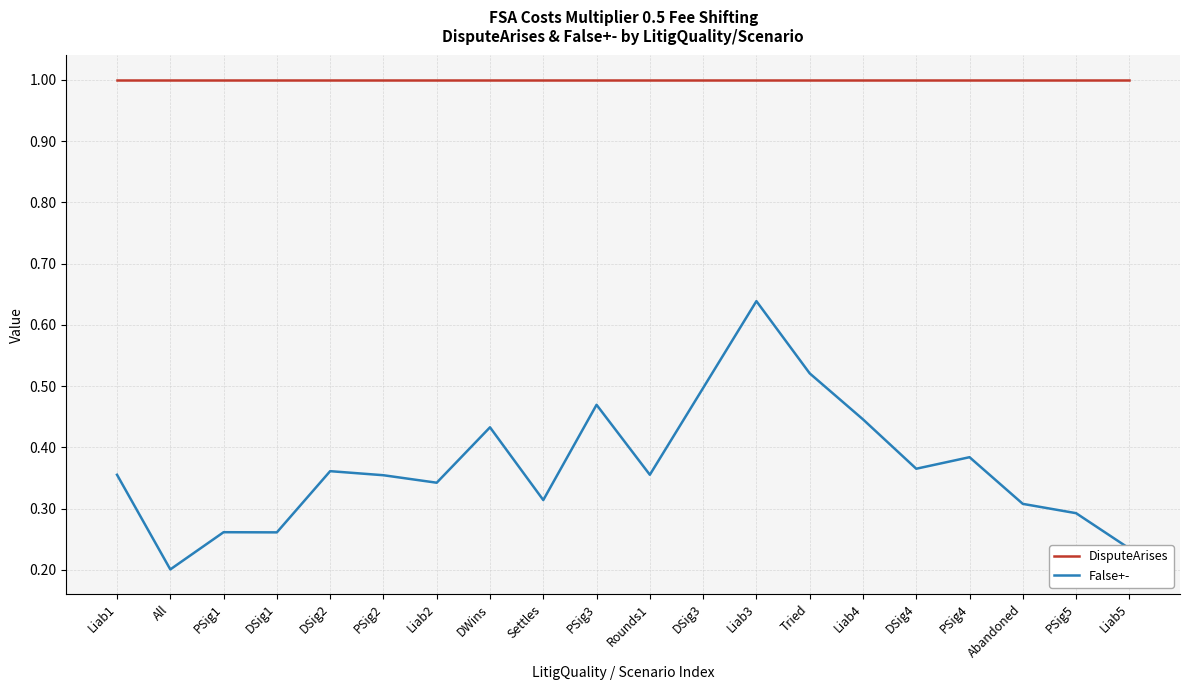

What is the approximate value of DisputeArises at All?

1.0